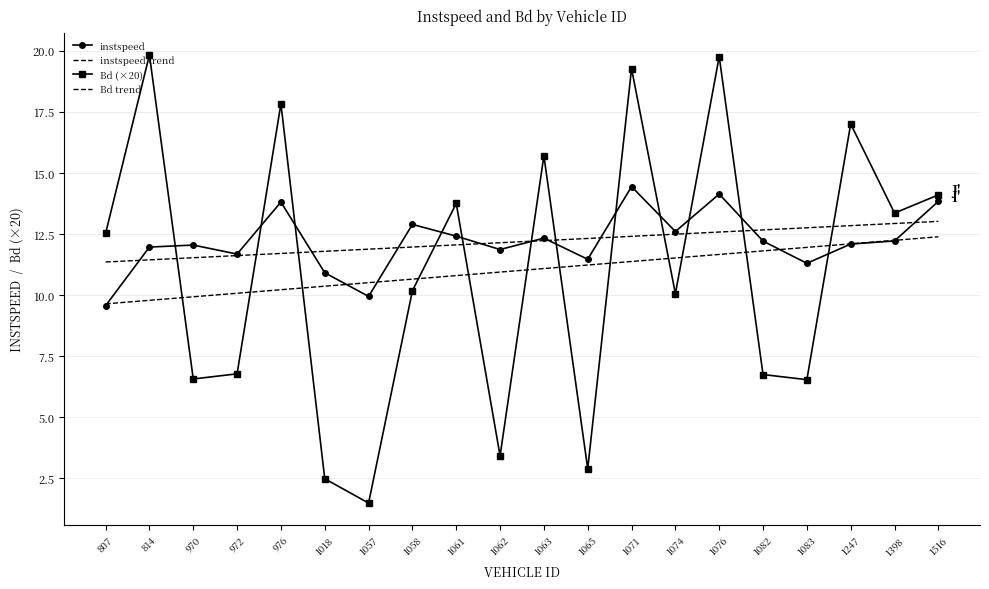

Which label corresponds to the smallest value in the chart?

1057